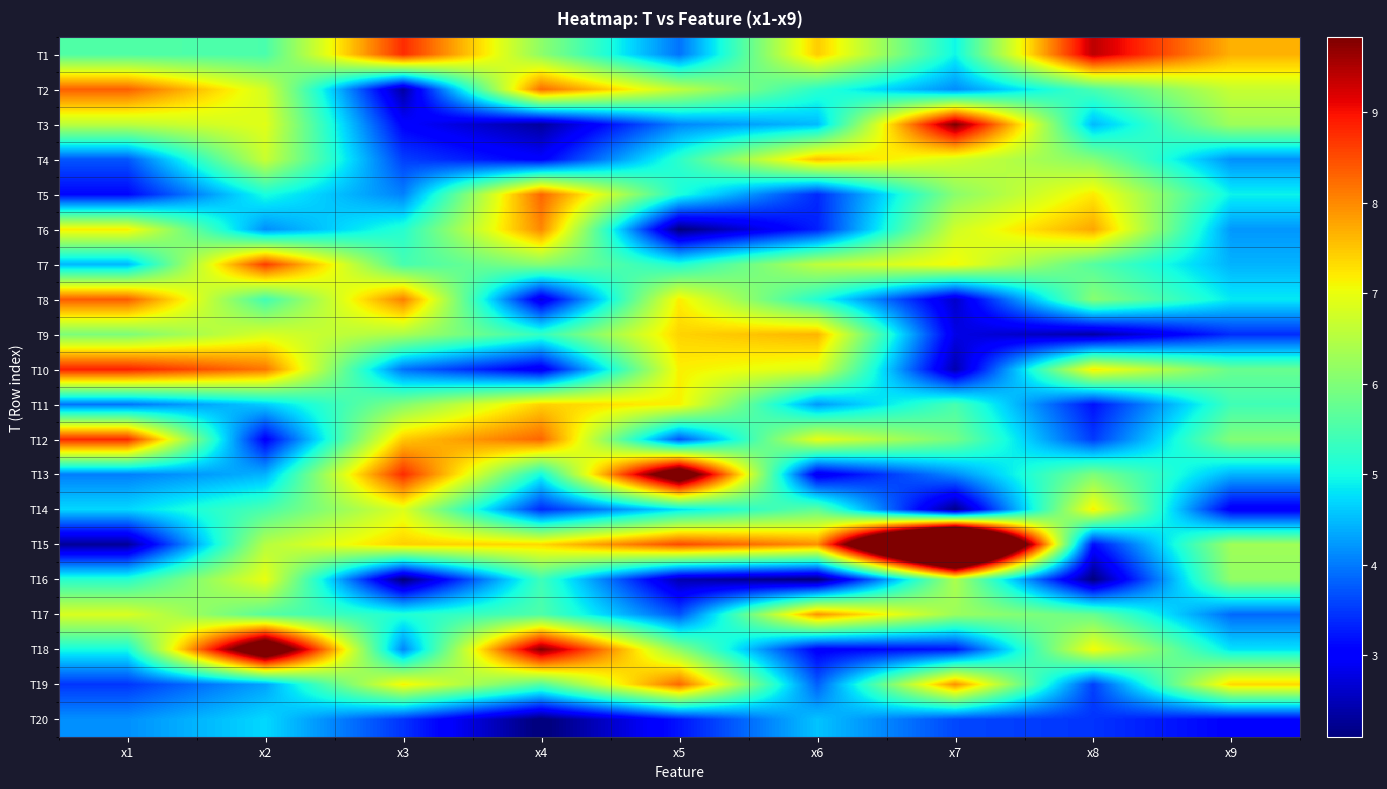

What is the spread (max minus min) of values at x4?

7.8